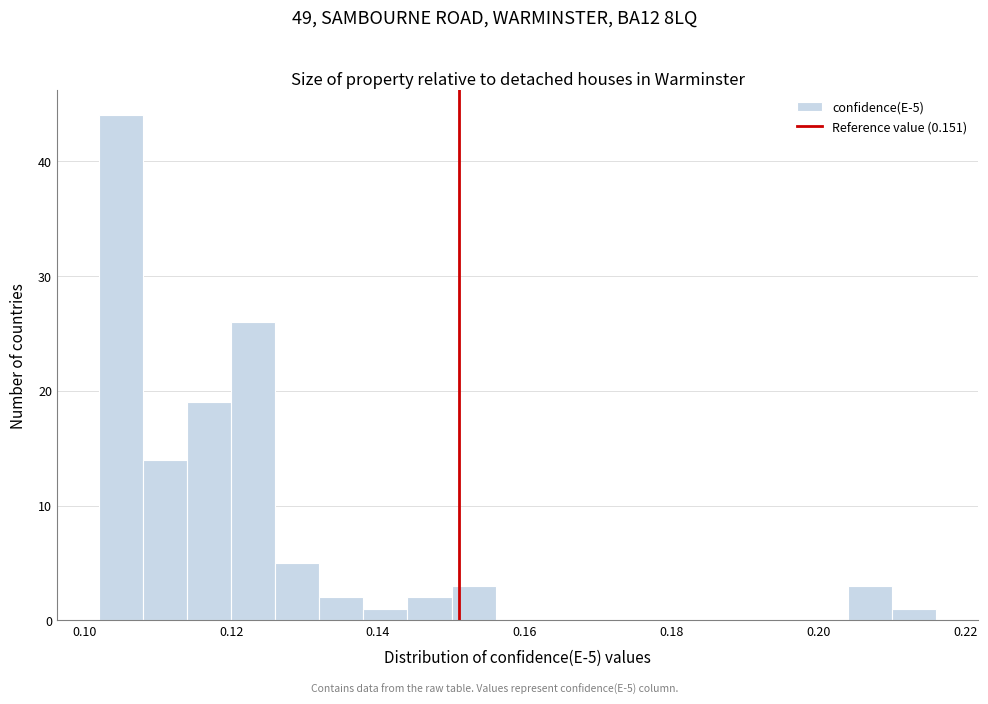

Around what value on the x-axis is the tallest bar? Give the approximate position of its centre, as read against the axis.

0.106